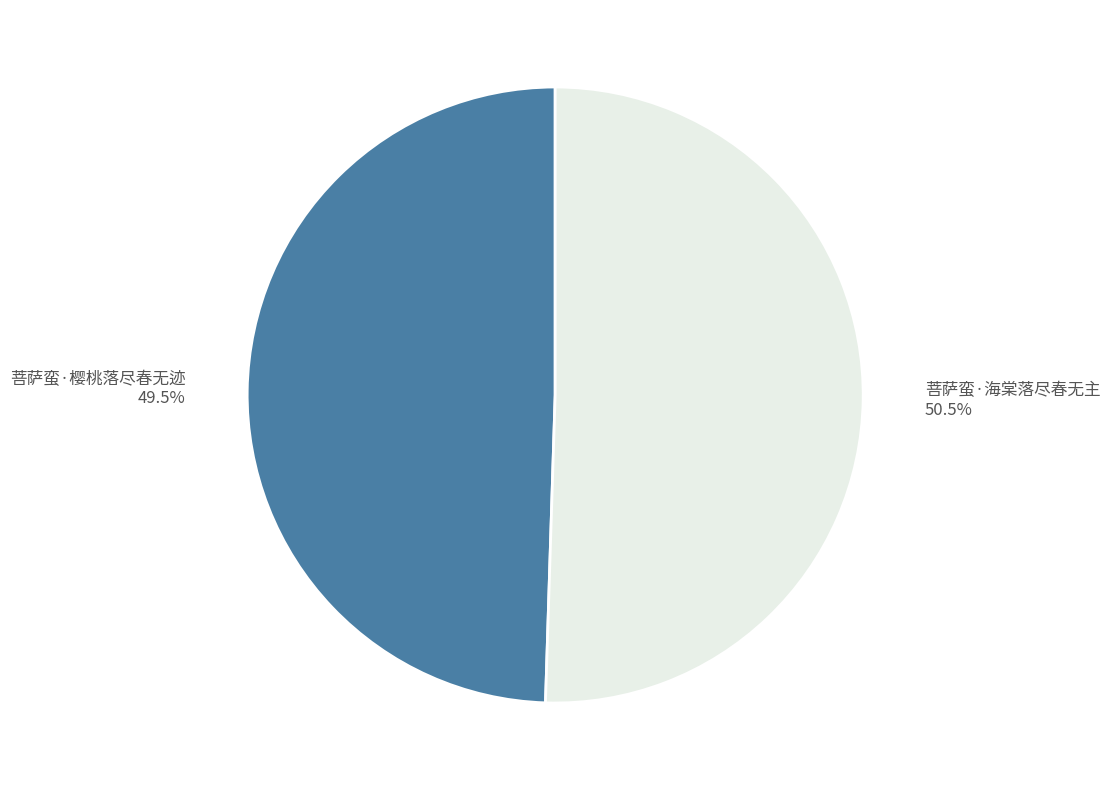

Is there any slice that represents more than half of the pie?

Yes